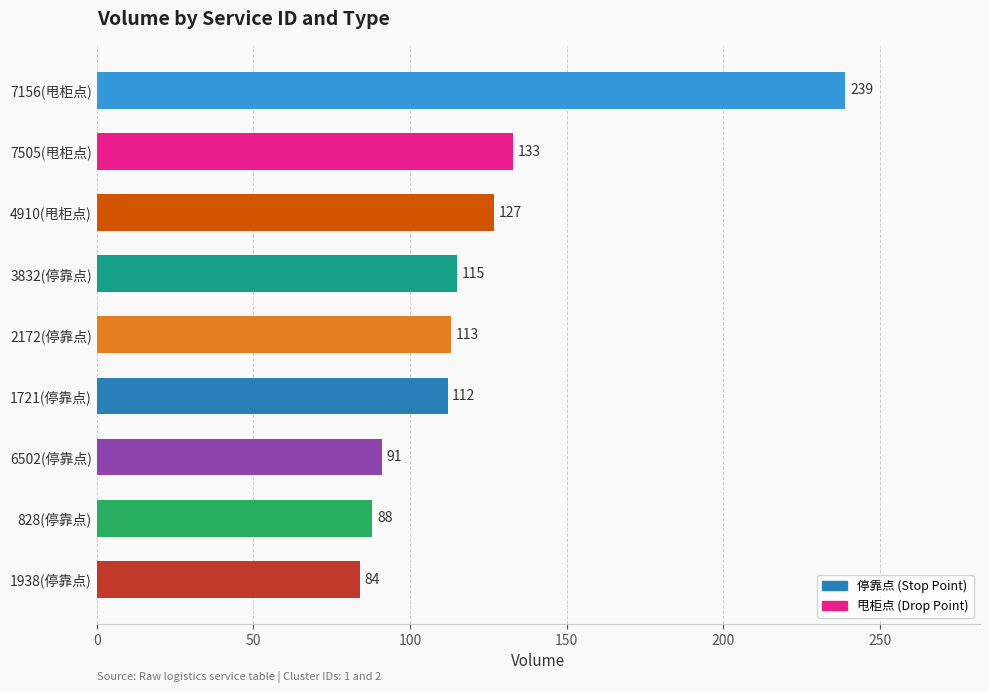

True or false: the data shows 180 at 1721(停靠点).

False